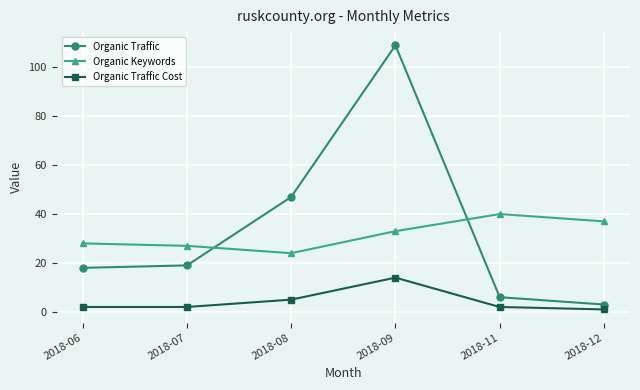

Where is the first local maximum for Organic Traffic?

2018-09